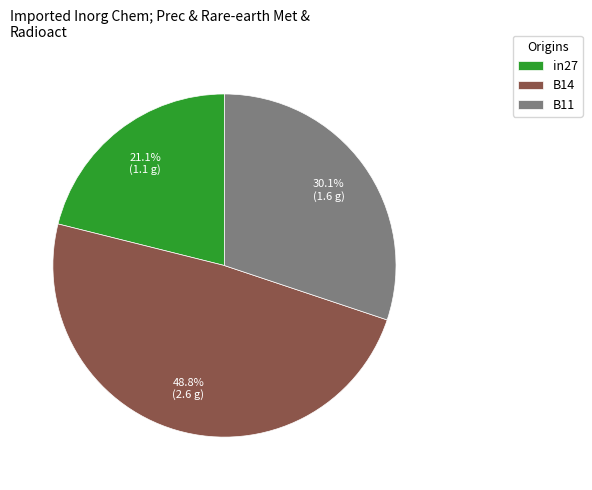

Rank the categories by value from lowest to highest.

in27, B11, B14